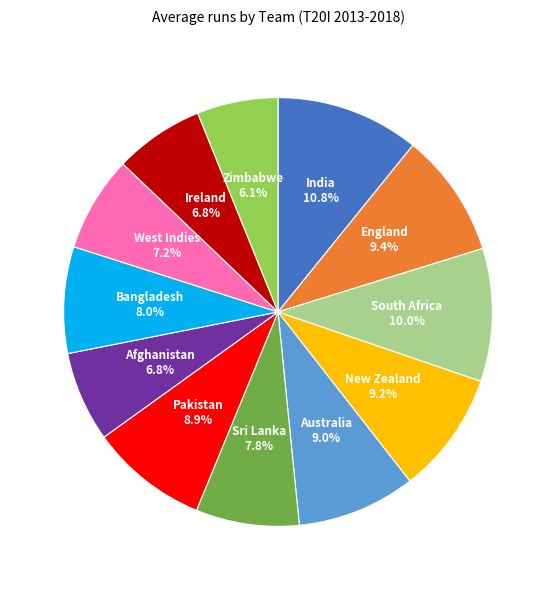

What is the ratio of the value at England to the value at South Africa?

0.9